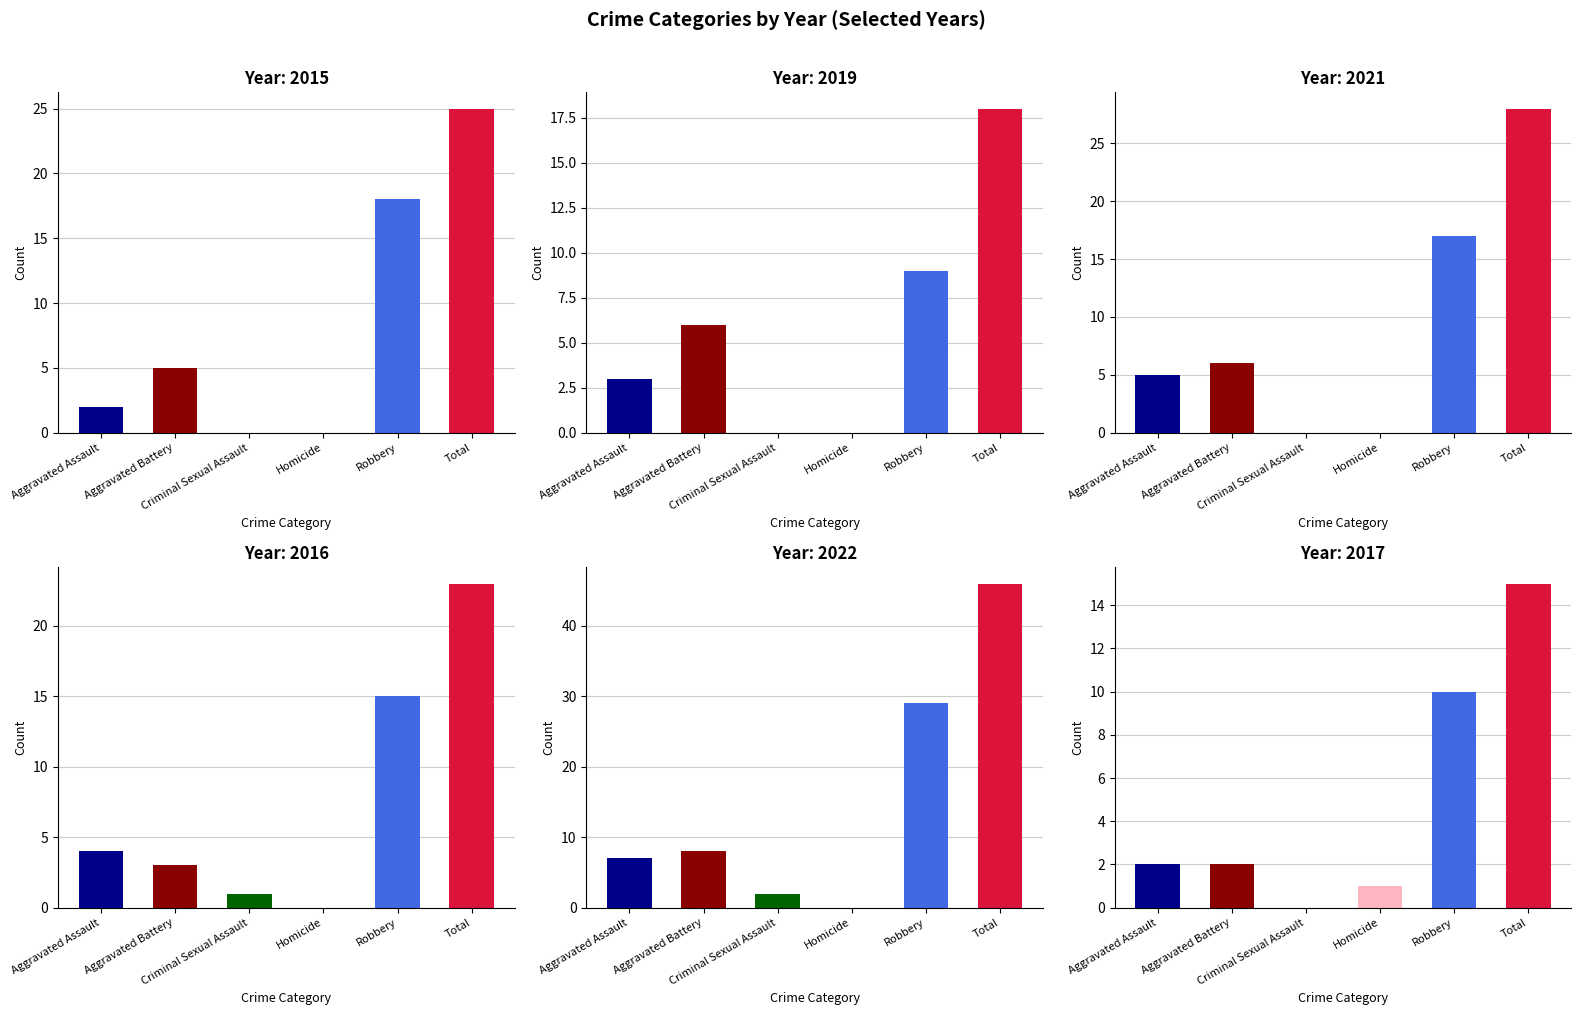

Which category has the highest value in the 2022 series?

Total